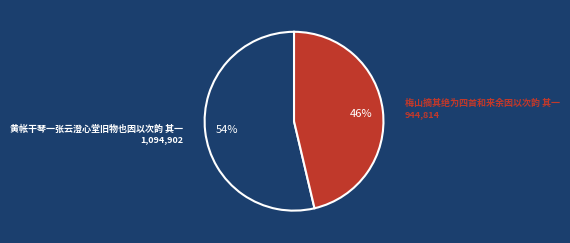

To the nearest percent, what is the average slice percentage?

50%